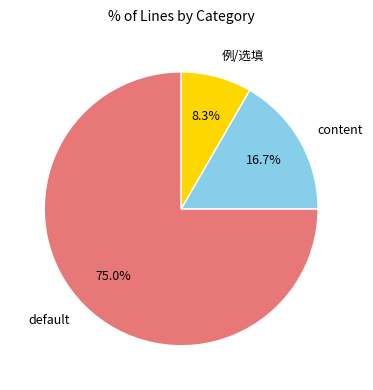

Is there a majority slice in this chart?

Yes